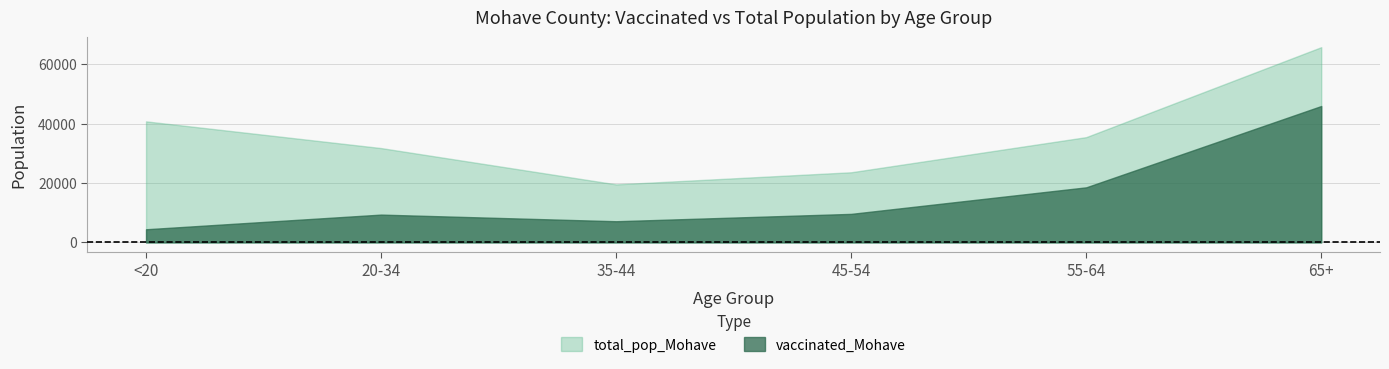

What are all the series names shown in the legend?

total_pop_Mohave, vaccinated_Mohave